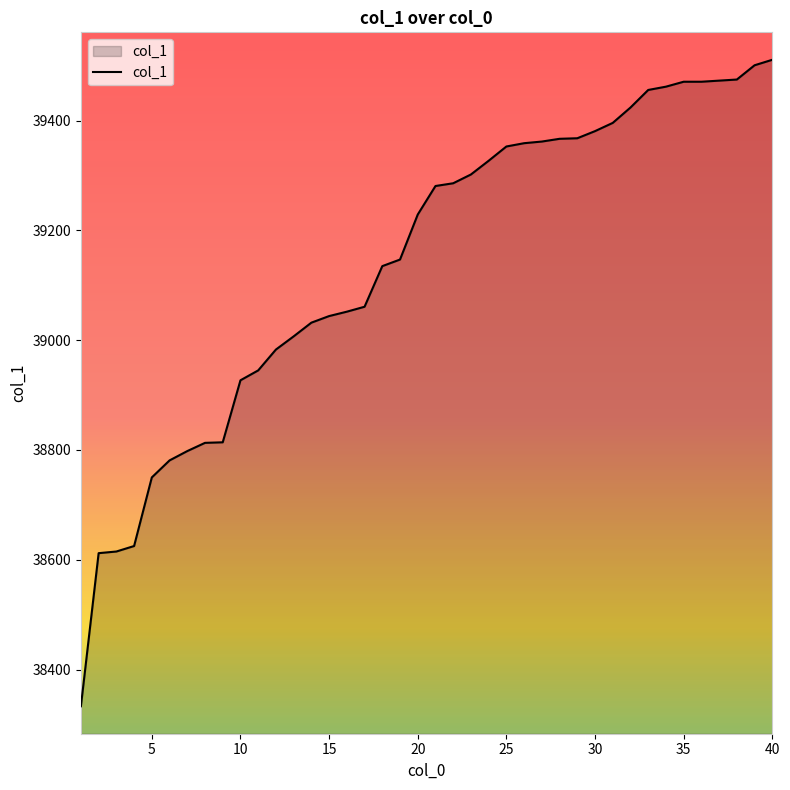

What is the minimum value shown in the chart?

38333